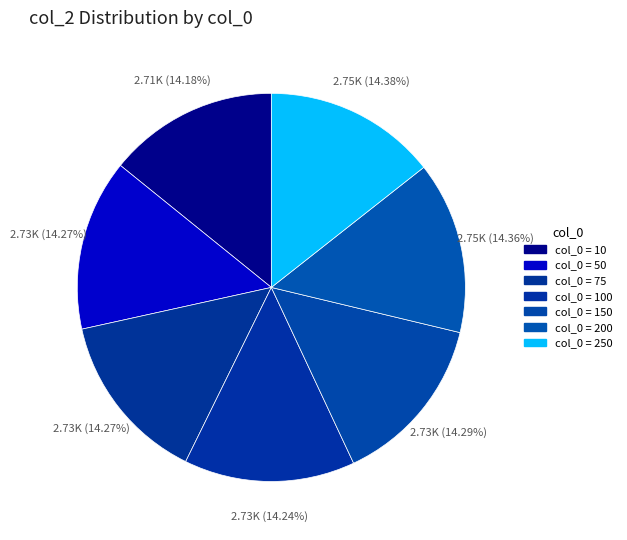

Count the number of slices in the pie.

7